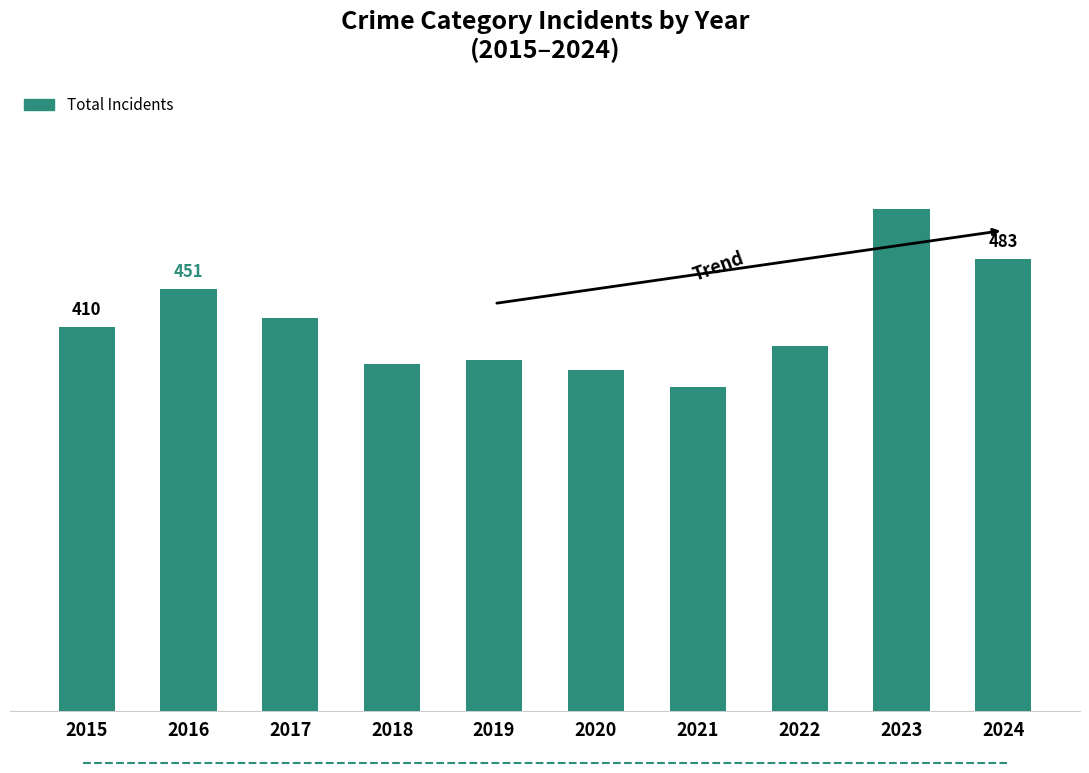

The value at 2015 is 410. True or false?

True